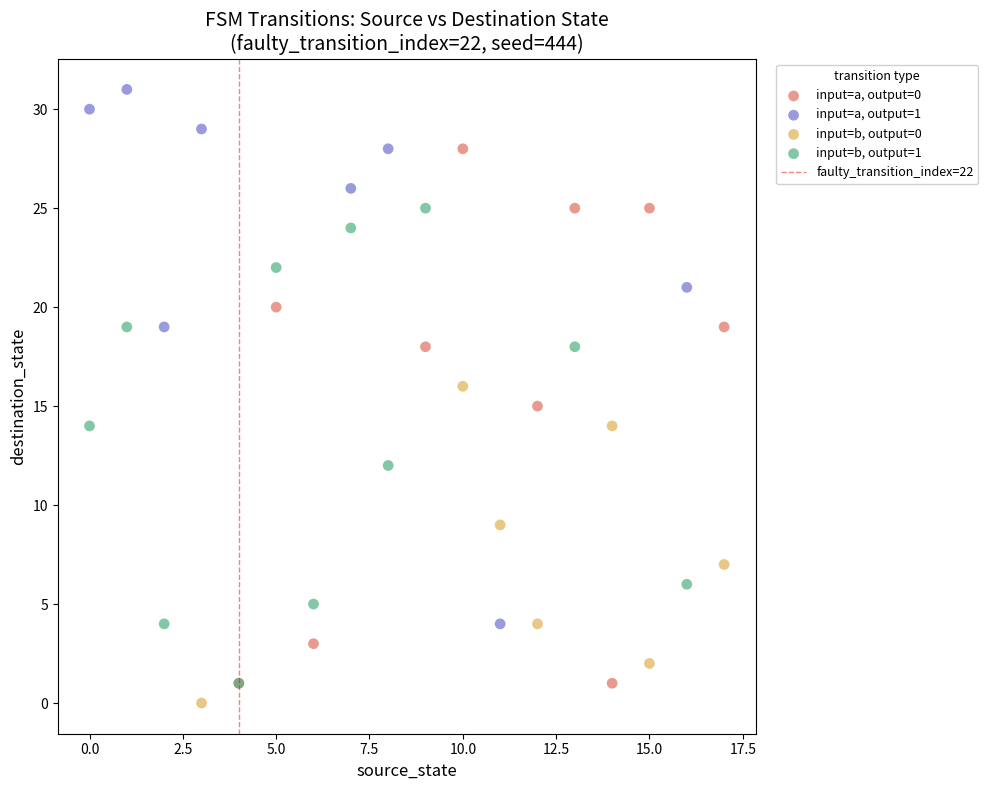

Which series contains the highest Y value?

input=a, output=1